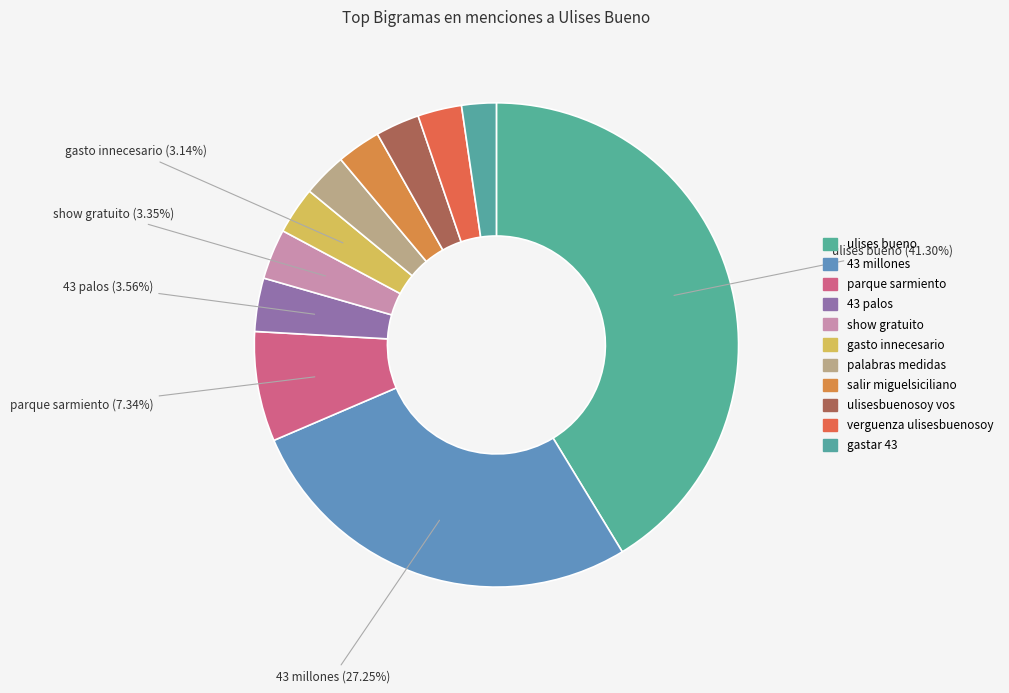

To the nearest percent, what is the difference between the largest and smallest slice percentages?

39%